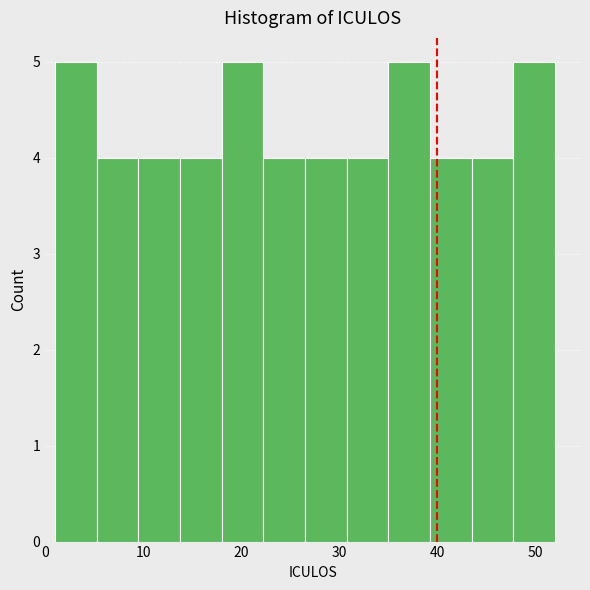

What is the height of the bar covering 1 to 5 on the x-axis? Neither the bar edges nor the heights are printed on the chart, so give them approximately, as read against the axes.

5